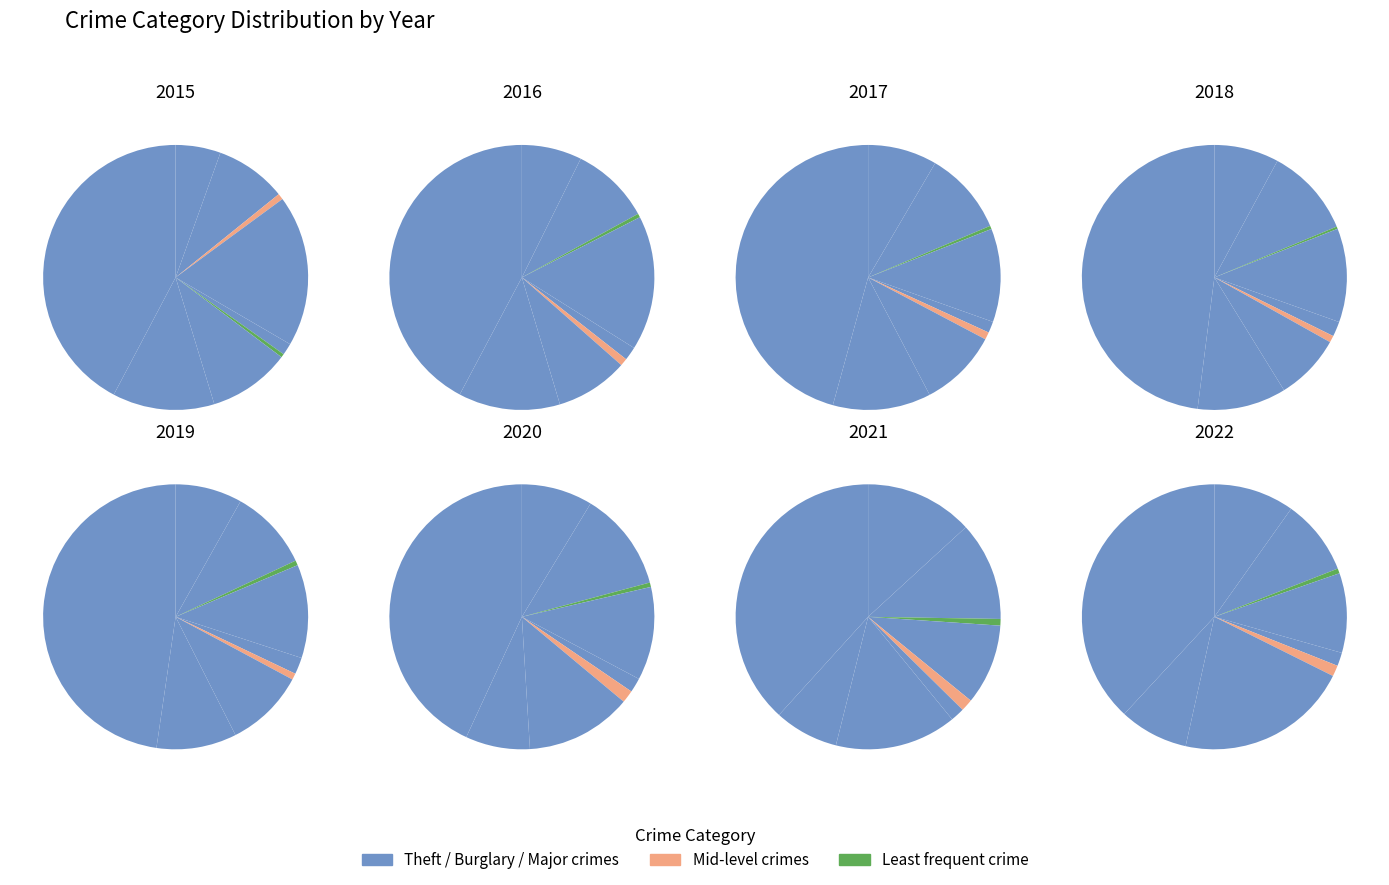

Is it true that 4 is 8% of the pie?

False